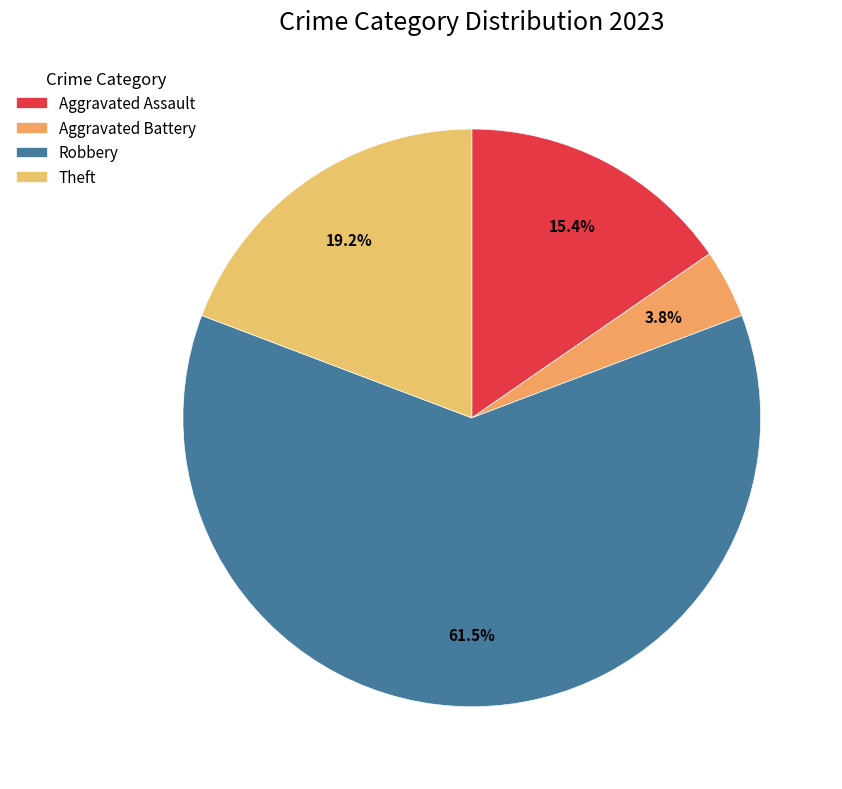

Count the number of slices in the pie.

4